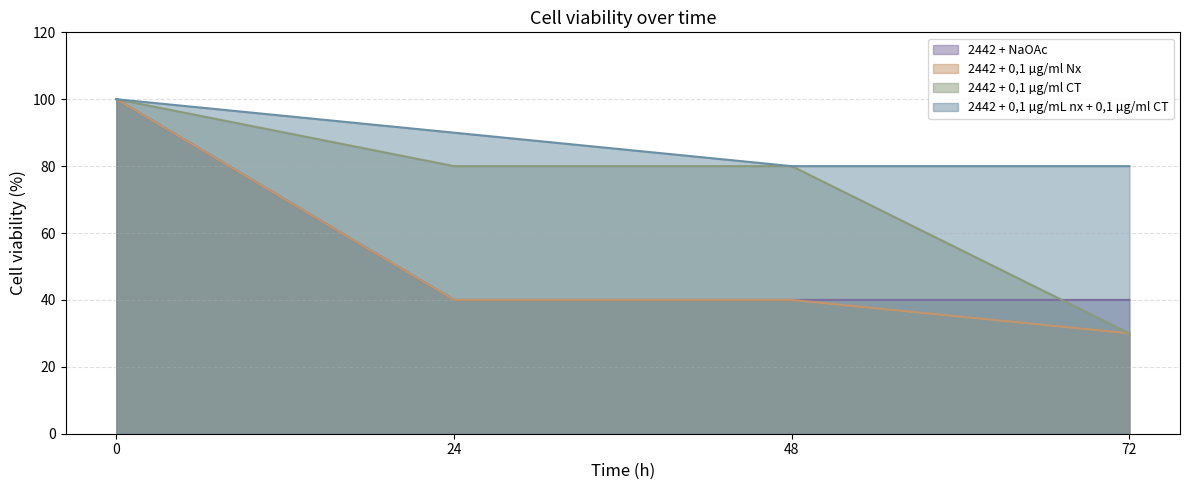

What is the highest value of the 2442 + 0,1 µg/ml Nx series?

100